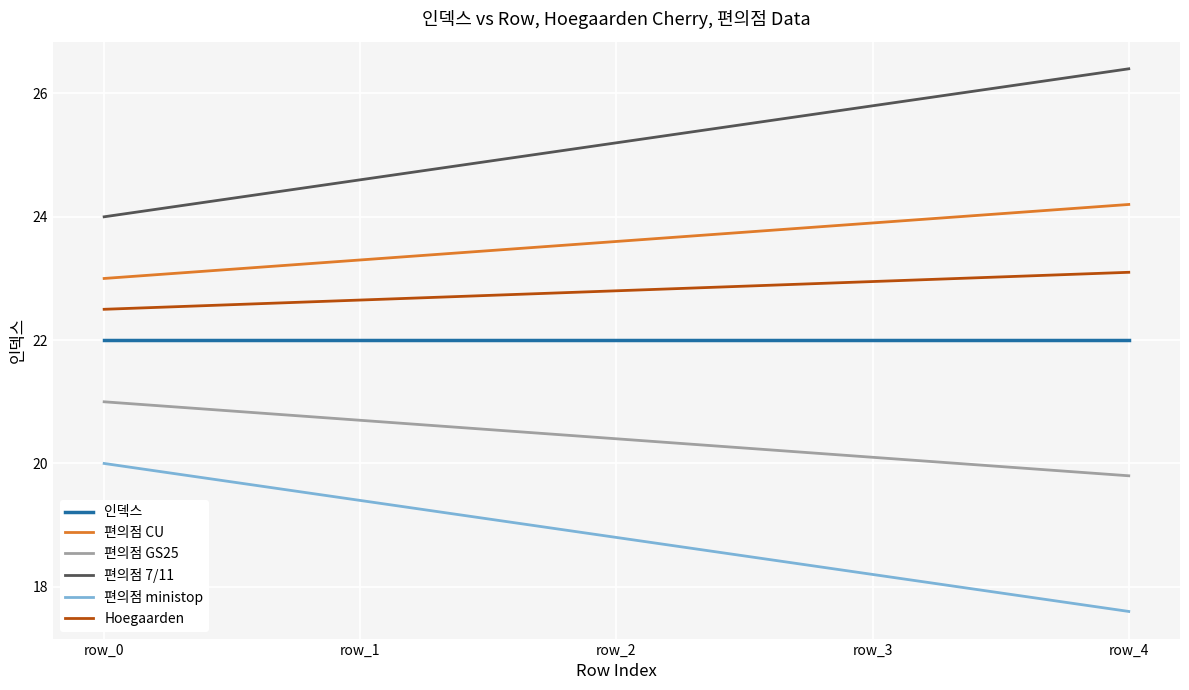

What is the spread (max minus min) of values at row_3?

7.6